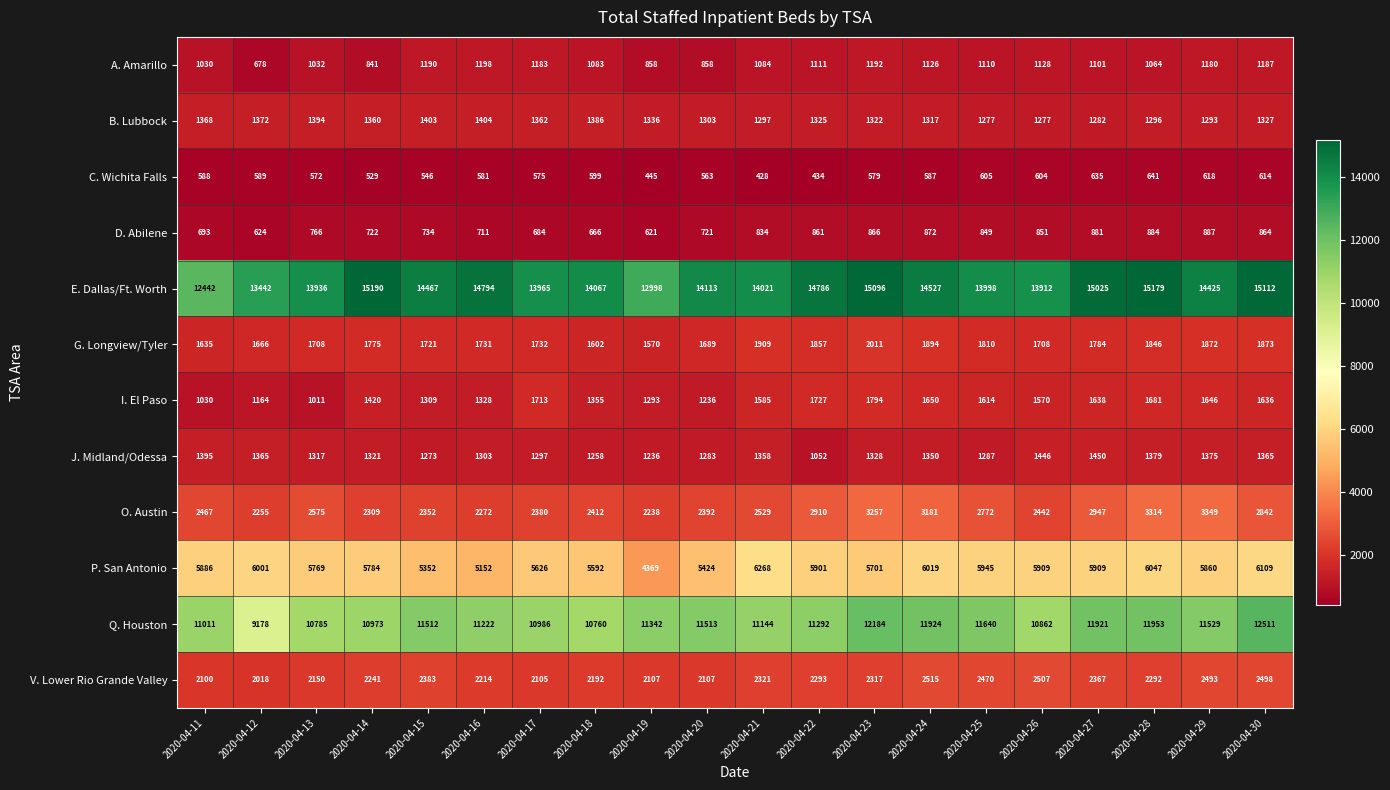

What is the difference between the second highest and minimum values in the P. San Antonio series?

1740